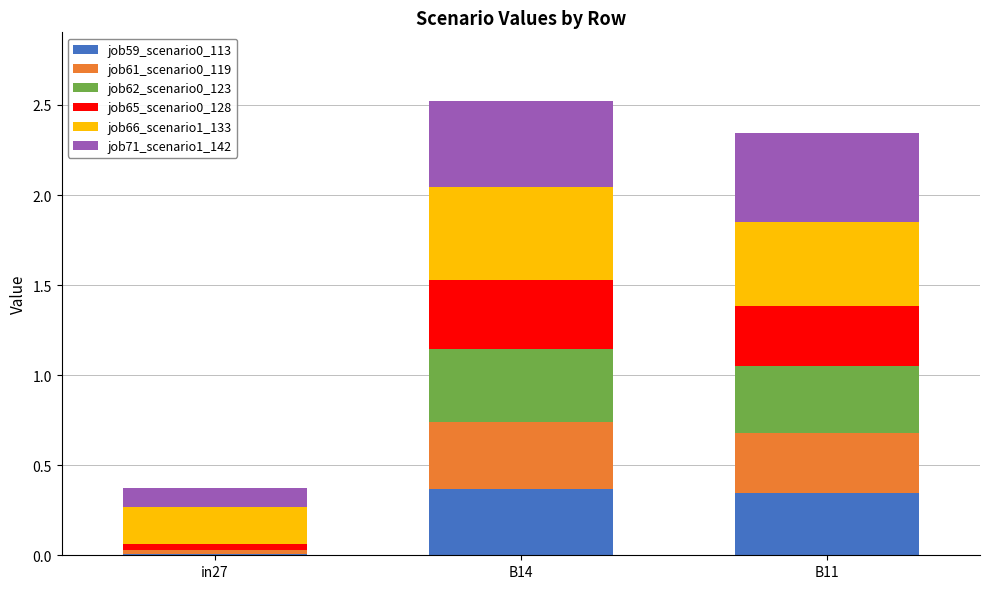

Is it true that job59_scenario0_113 equals 0.0 at in27?

True